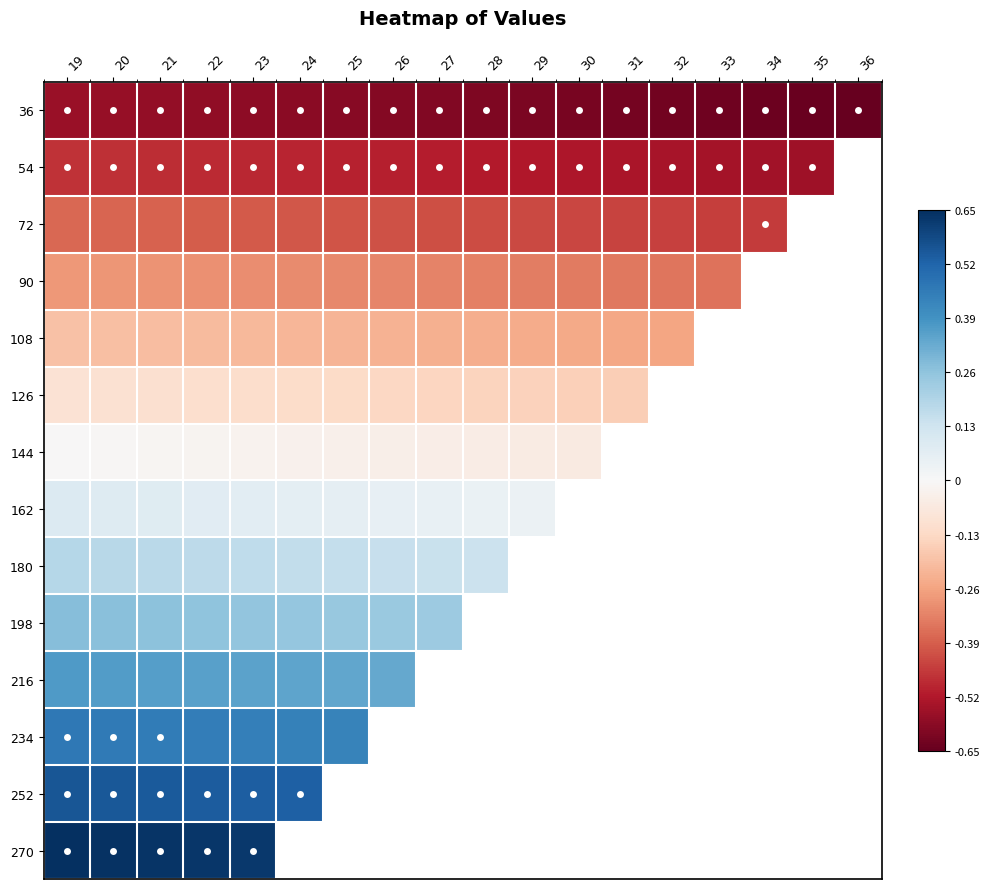

What is the difference between the 36 values at 19 and 31?

0.1